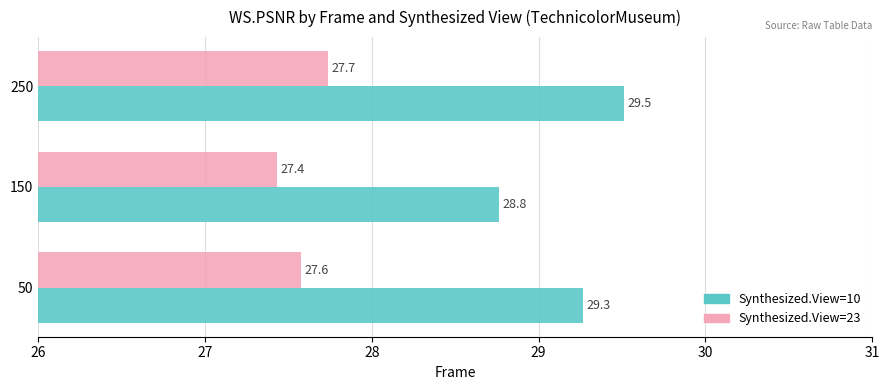

Which series changed the most between 50 and 250?

Synthesized.View=10